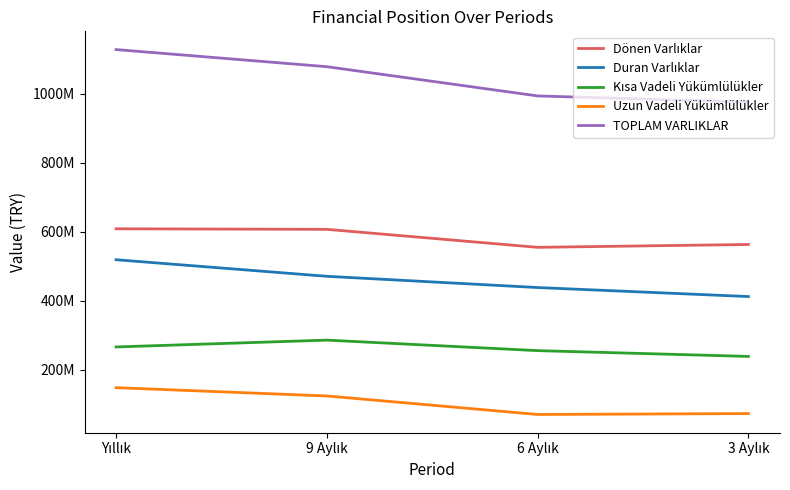

Is the value of Uzun Vadeli Yükümlülükler at 6 Aylık greater than the value of Duran Varlıklar at Yıllık?

No